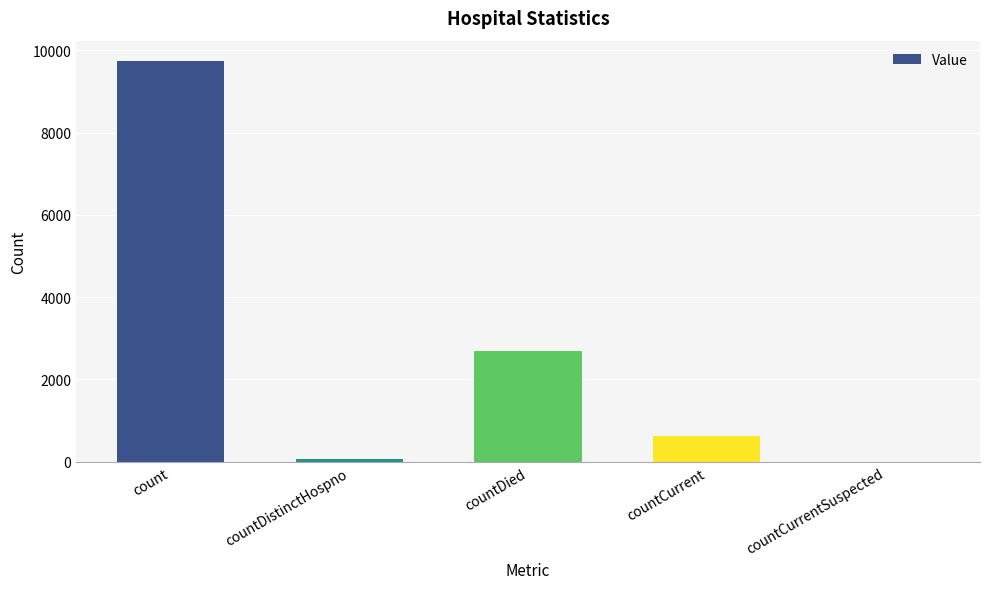

What is the sum of all values?

13141